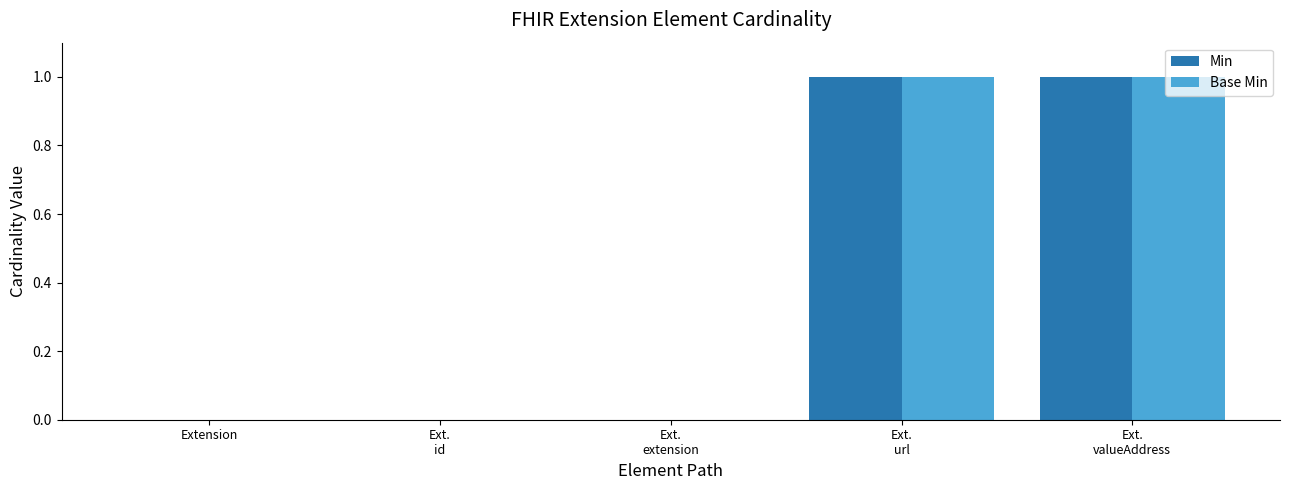

How many series are shown in this chart?

2